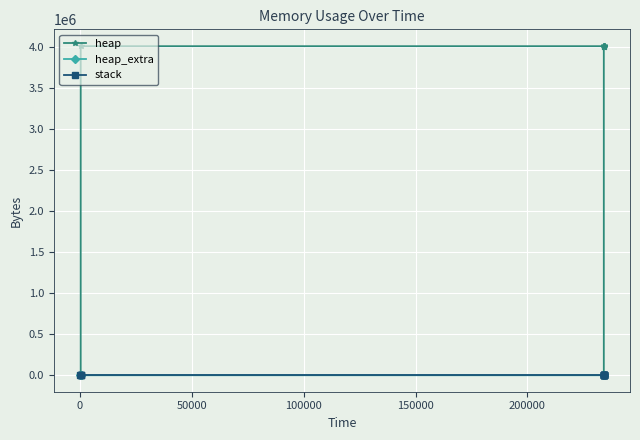

Does the chart display data point markers on the line(s)?

Yes